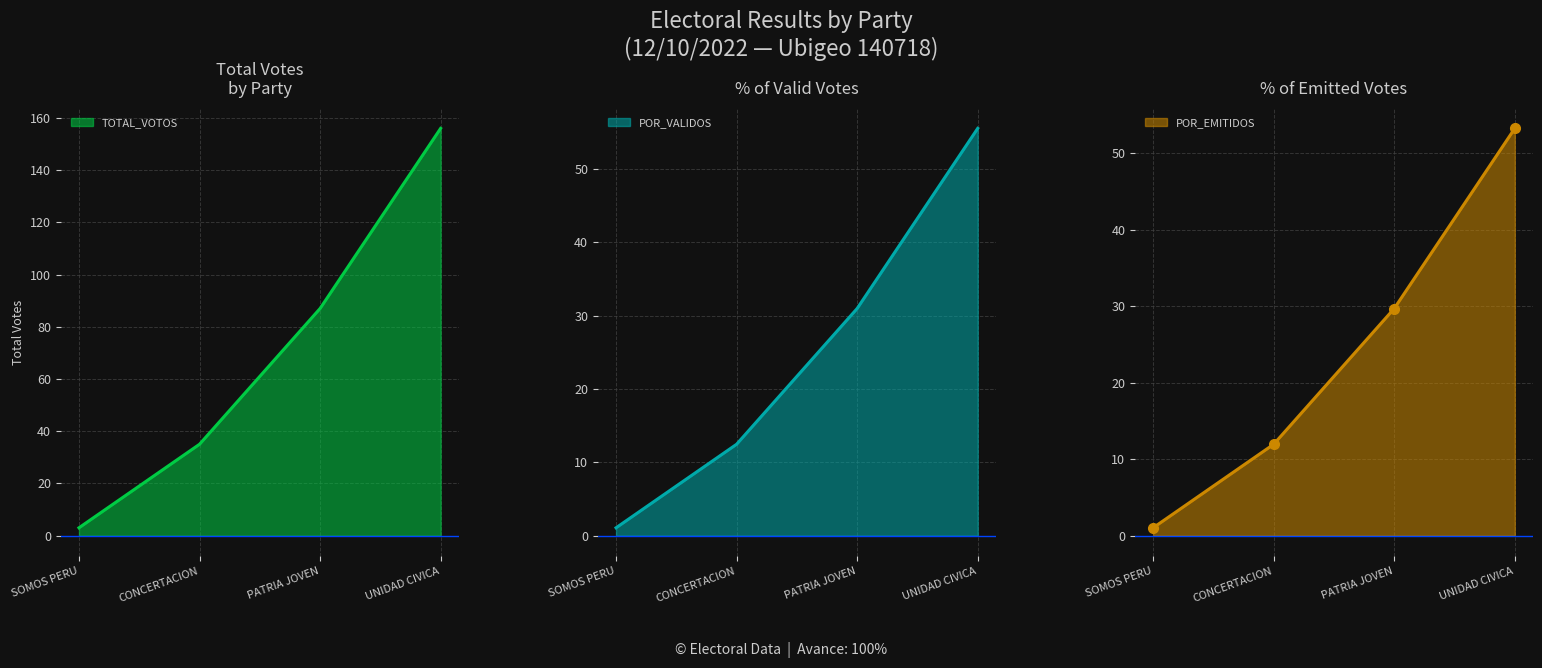

True or false: TOTAL_VOTOS has more than 2 interior local peaks.

False